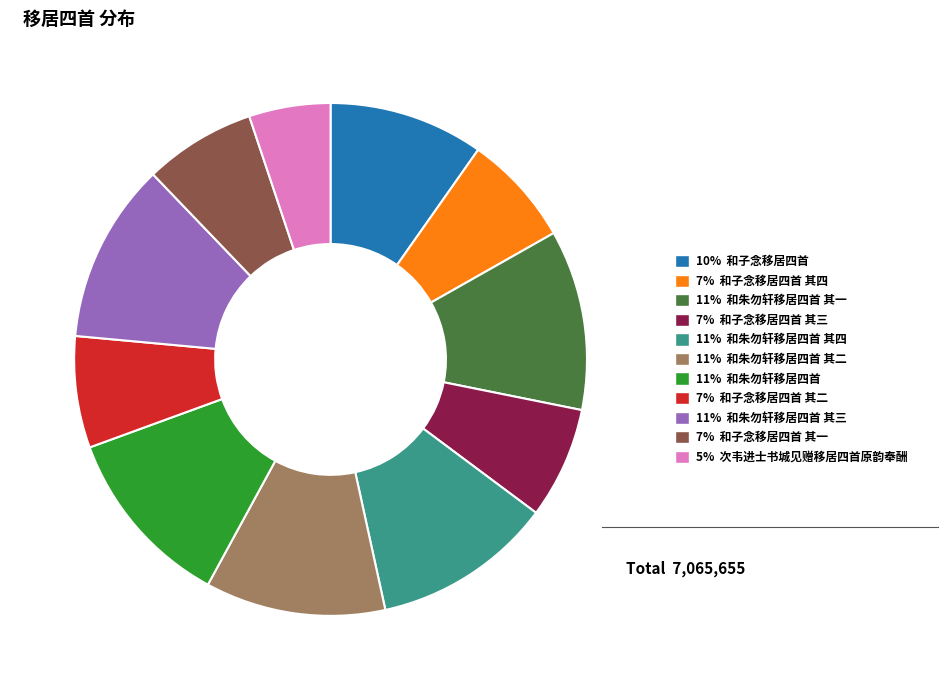

Is there any slice that represents more than half of the pie?

No